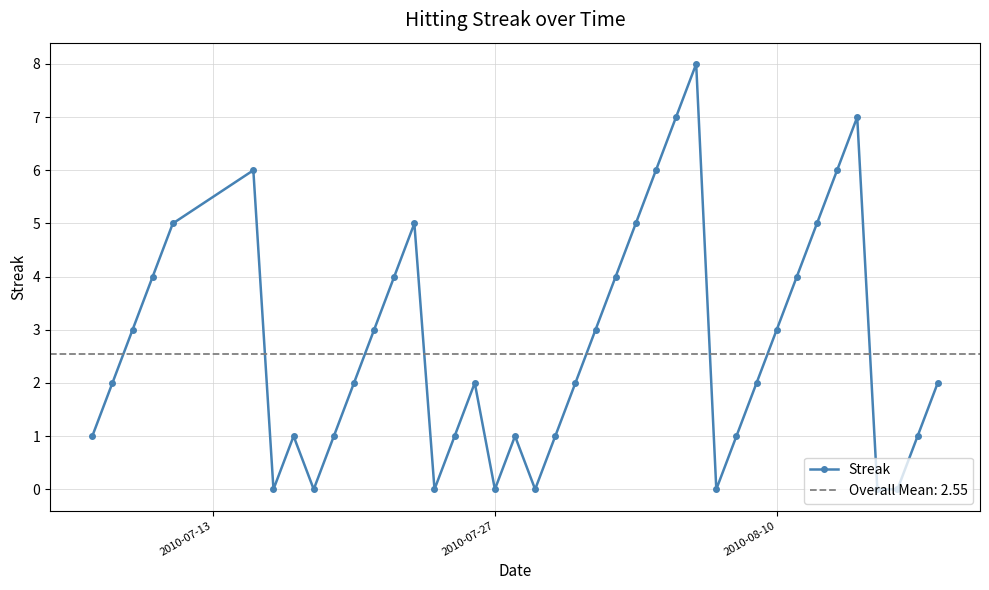

True or false: Streak has more than 2 interior local peaks.

True